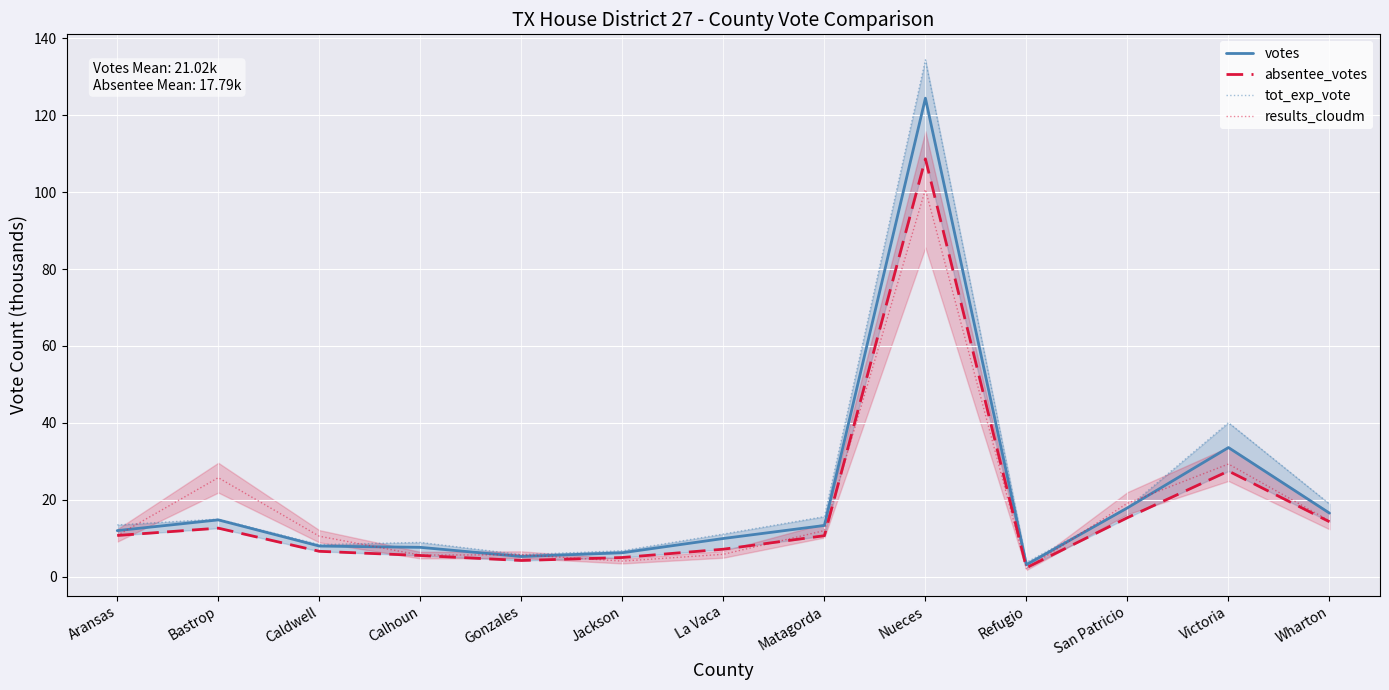

What is the label of the 13th point from the right?

Aransas